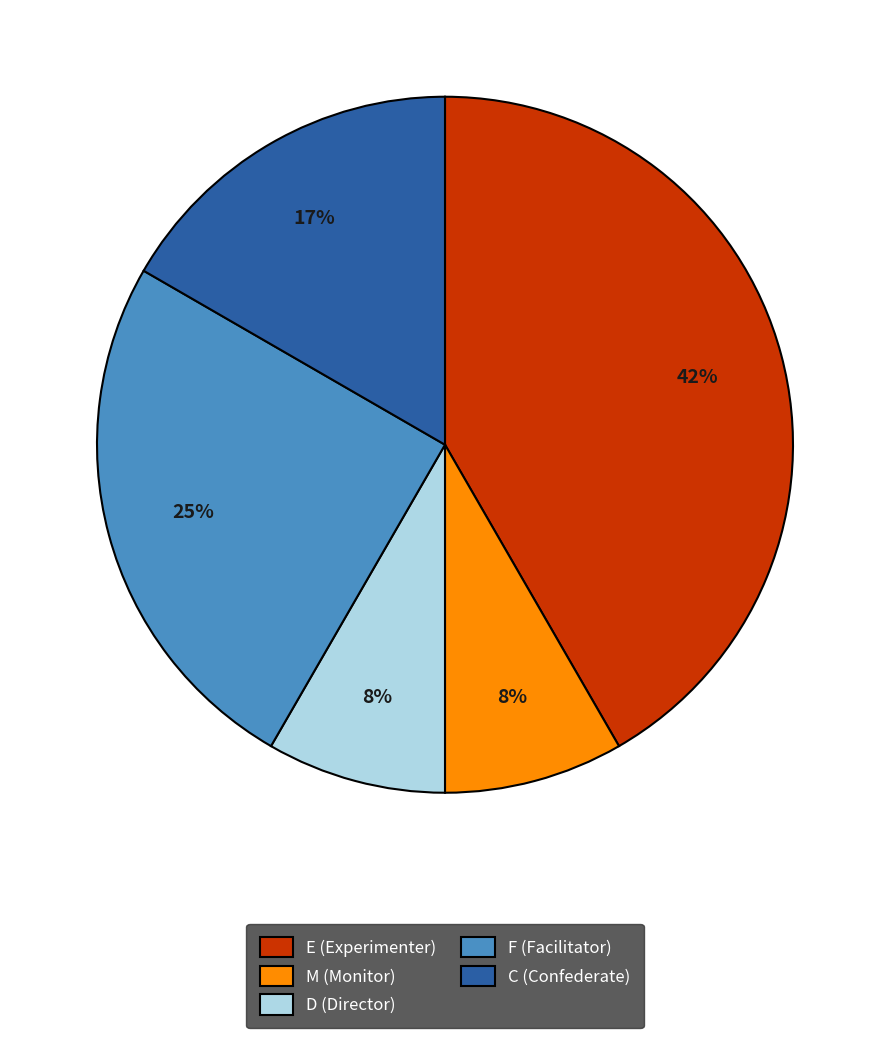

Do F (Facilitator) and E (Experimenter) together represent more than half of the pie?

Yes